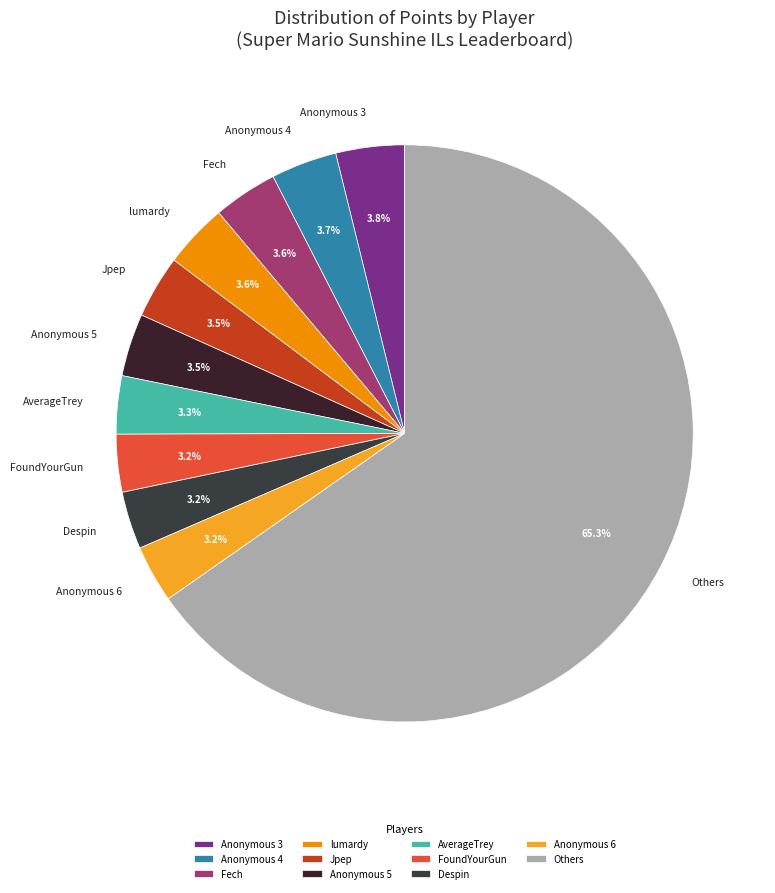

How many slices are in this pie chart?

11